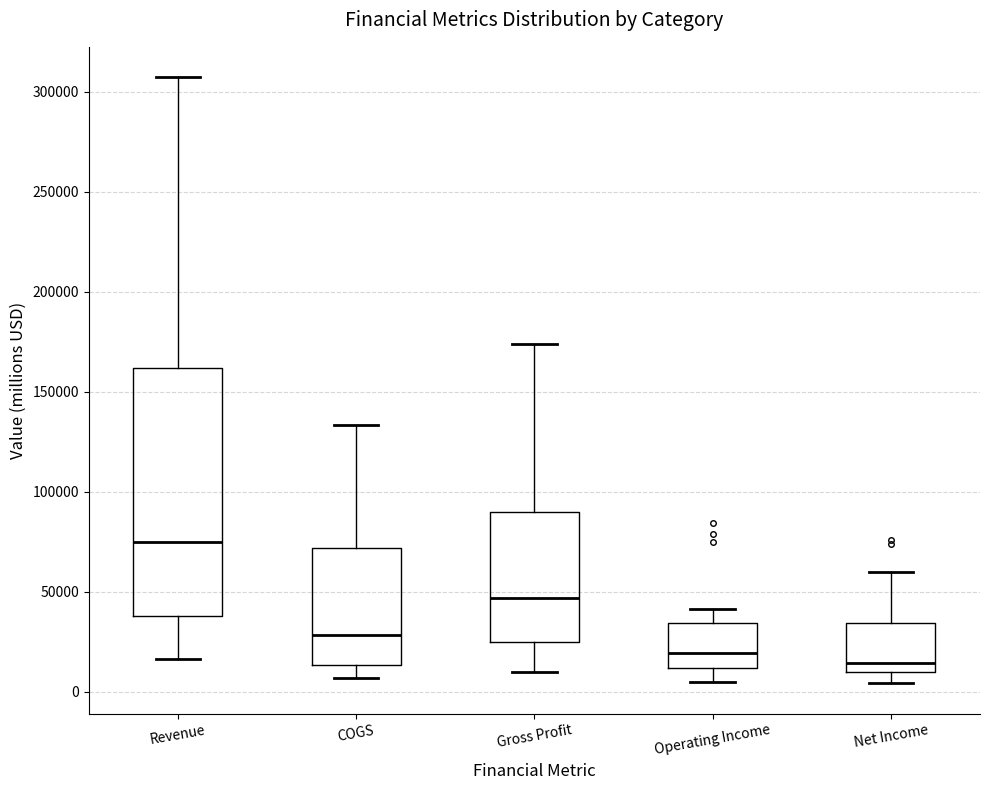

Reading left to right, read every box against the y-axis: the position of its median line, the range the box covers, and the ends of its whiskers. The values are not printed on the chart, so give them approximately, as read against the axis.

Revenue: median 75000, box 40000 to 160000, whiskers 15000 to 305000
COGS: median 30000, box 15000 to 70000, whiskers 5000 to 135000
Gross Profit: median 45000, box 25000 to 90000, whiskers 10000 to 175000
Operating Income: median 20000, box 10000 to 35000, whiskers 5000 to 40000
Net Income: median 15000, box 10000 to 35000, whiskers 5000 to 60000